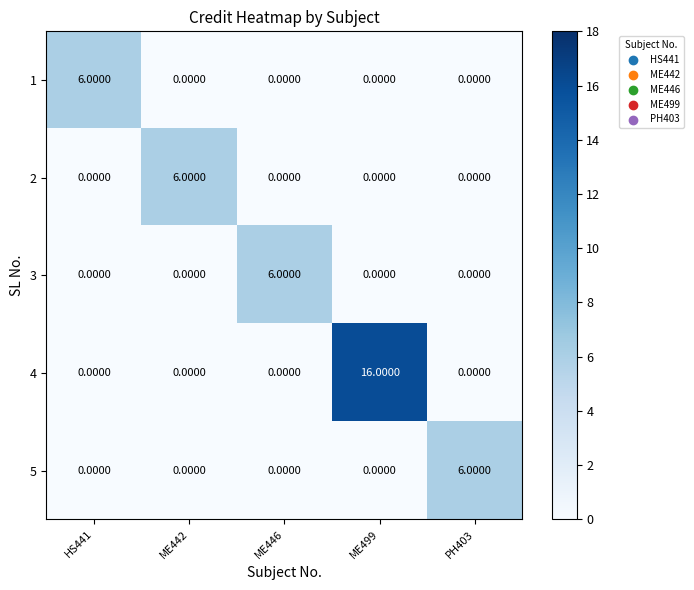

At how many categories does at least one series exceed 3?

5